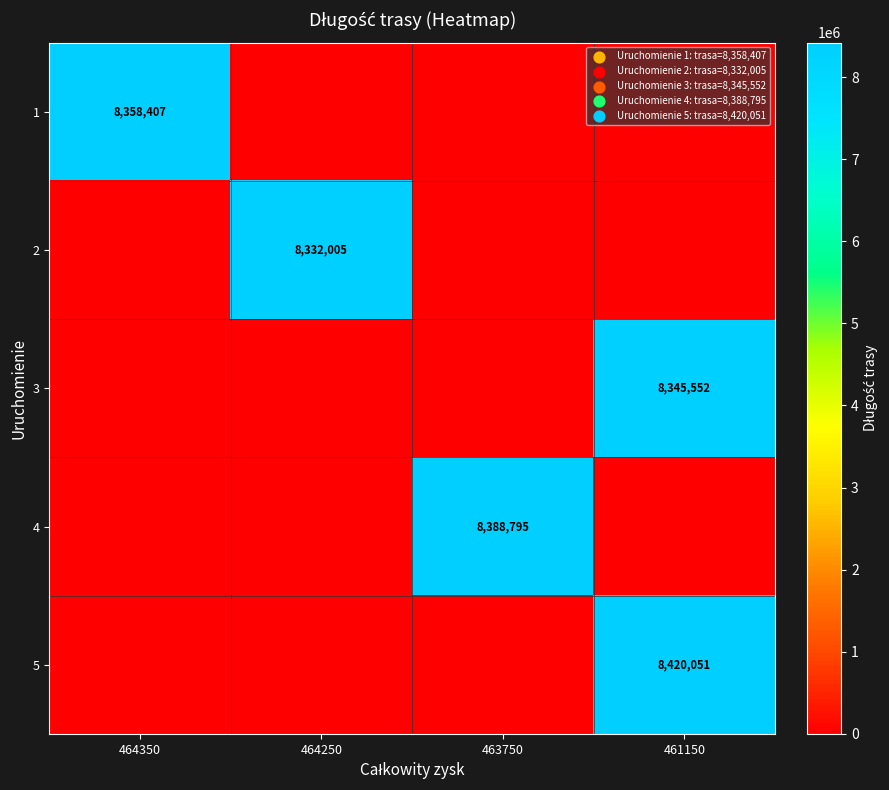

True or false: 5 has a value of 8420051 at 461150.

True